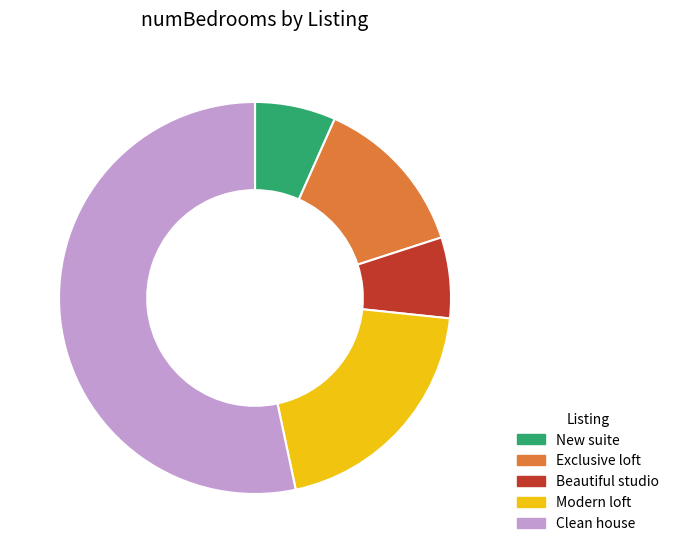

Is there any slice that represents more than half of the pie?

Yes